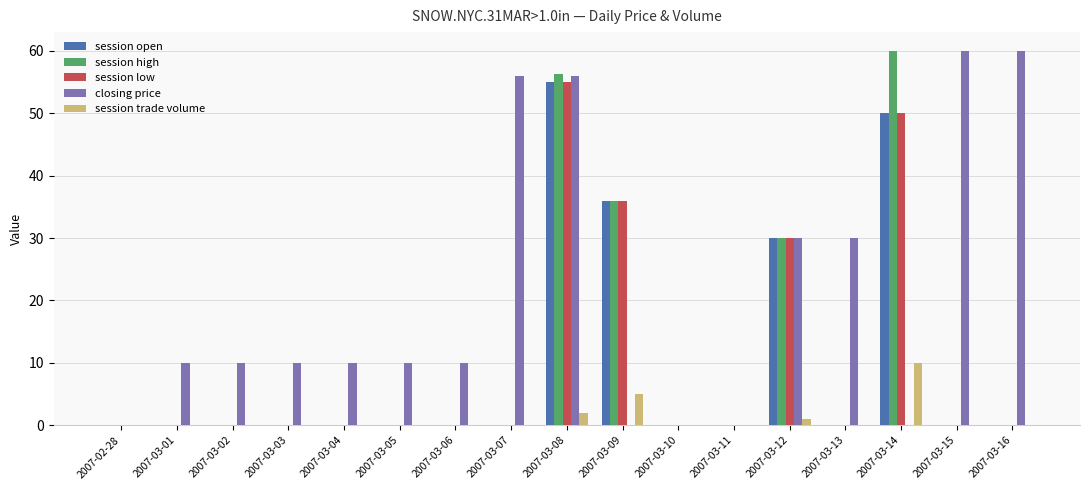

What is the sum of all session open values?

171.0